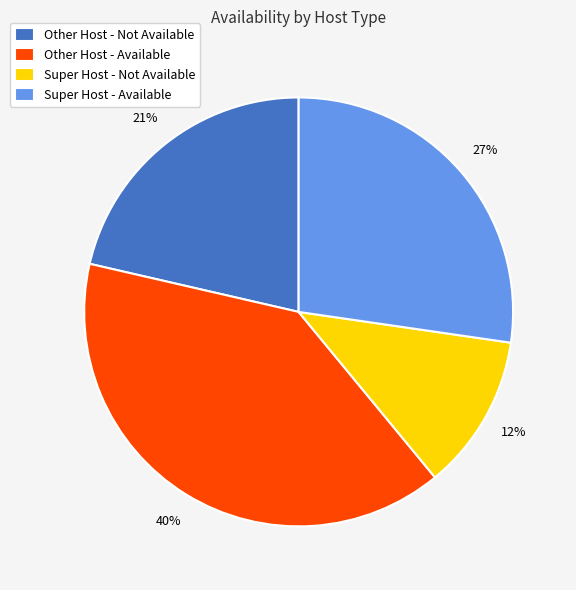

To the nearest percent, what is the difference between the largest and smallest slice percentages?

28%